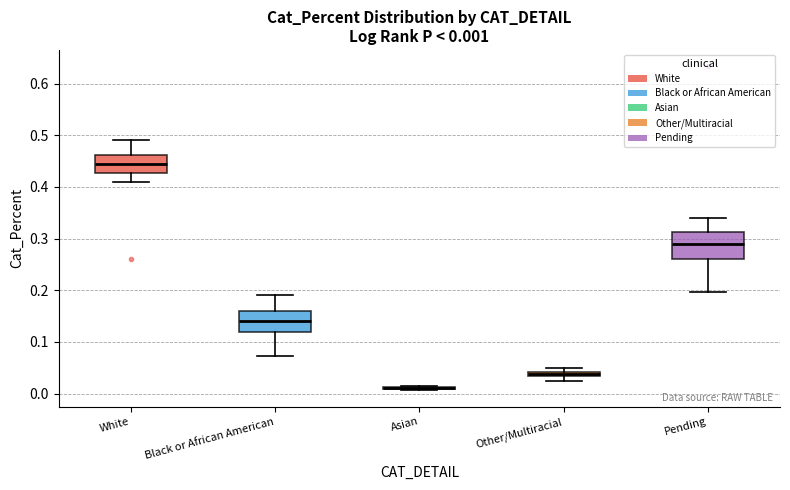

Comparing the boxes themselves (not the whiskers), which one is the tallest?

Pending